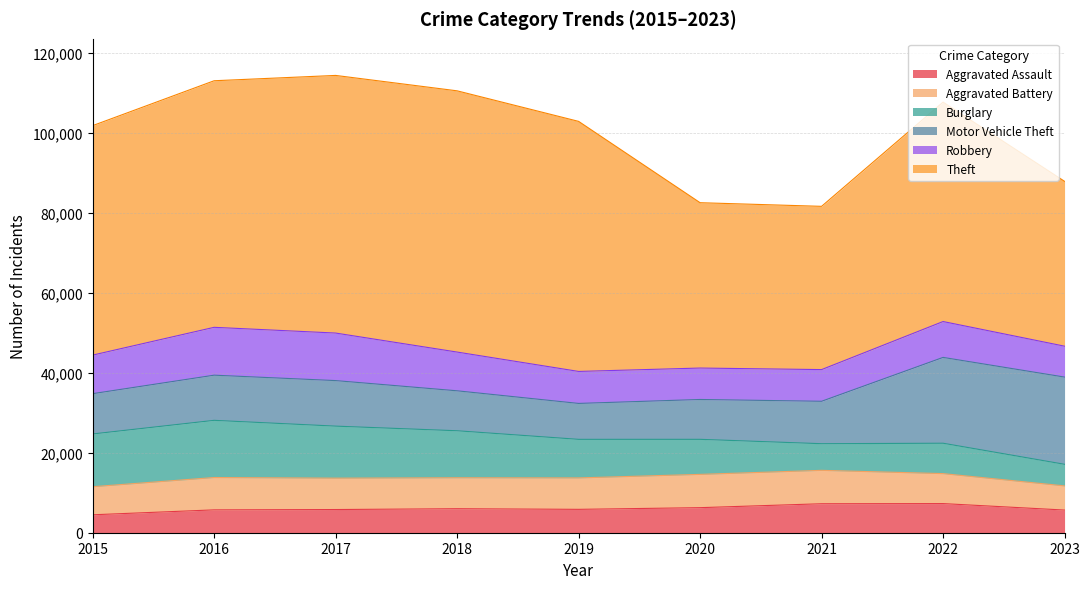

Which series has the largest range (max minus min)?

Theft